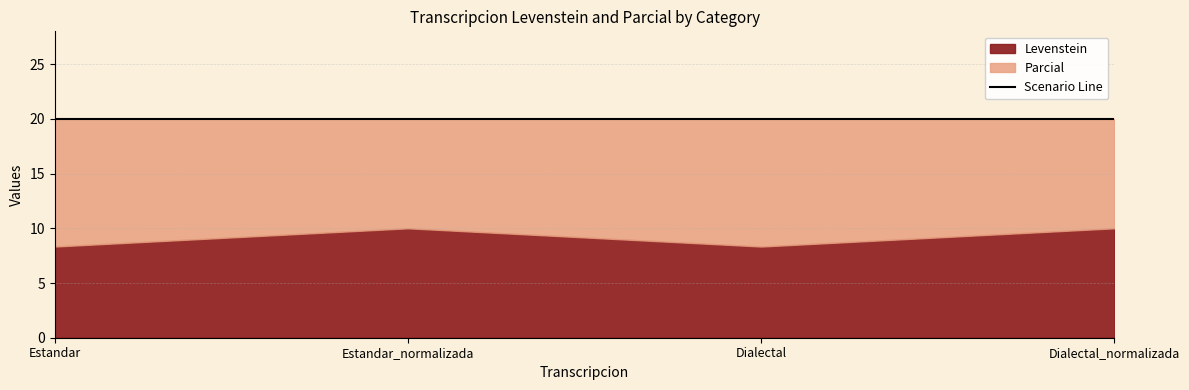

List the labels in order of Levenstein value, smallest first.

Estandar, Dialectal, Estandar_normalizada, Dialectal_normalizada